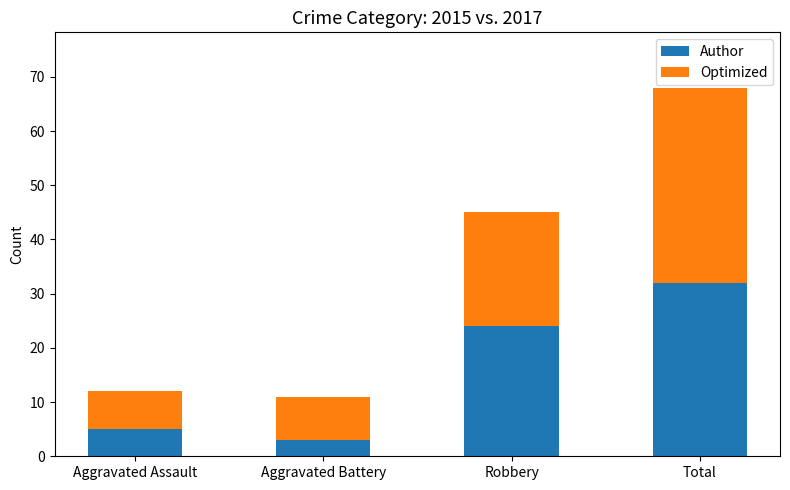

At which label is Author closest to 17?

Robbery